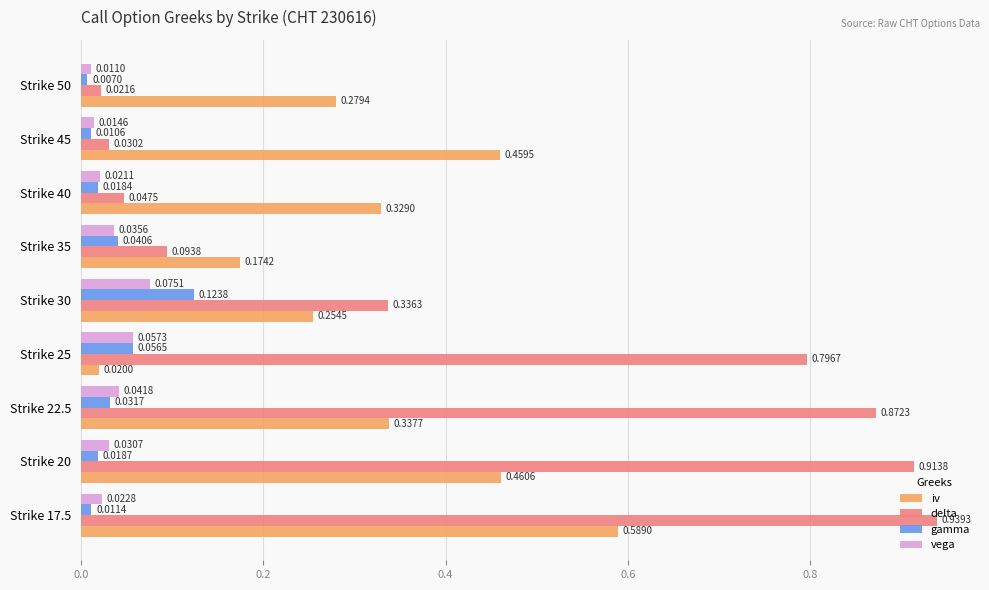

List the labels in order of vega value, largest first.

Strike 30, Strike 25, Strike 22.5, Strike 35, Strike 20, Strike 17.5, Strike 40, Strike 45, Strike 50